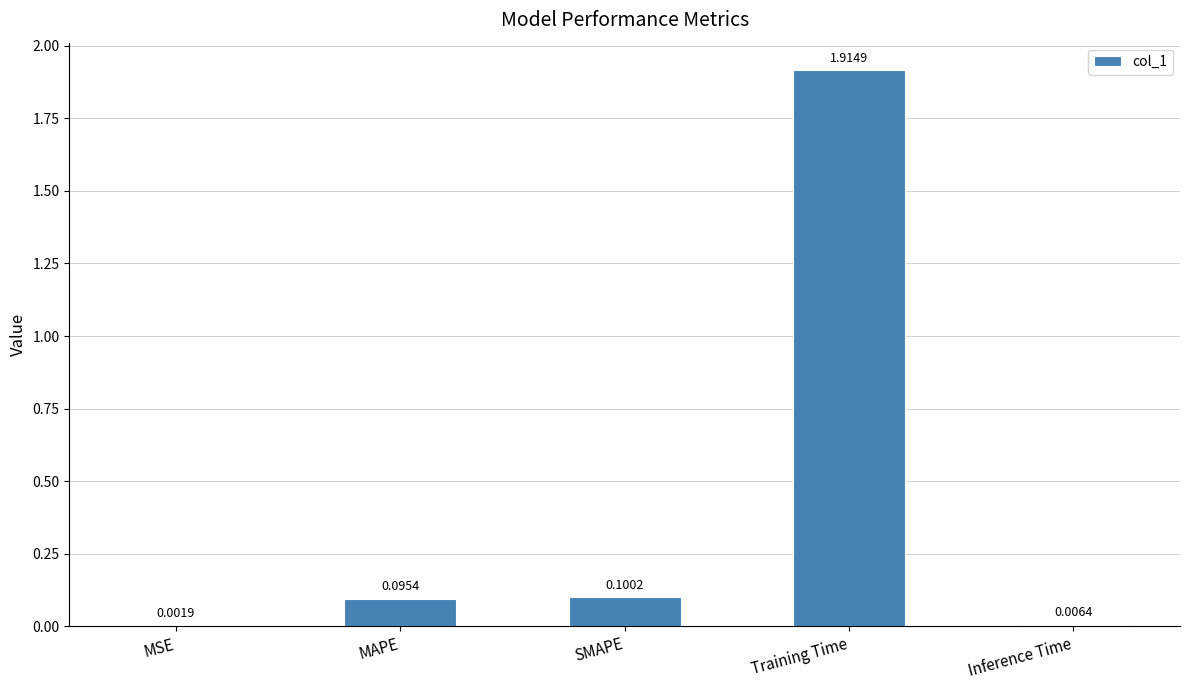

Between SMAPE and Inference Time, which is larger?

SMAPE